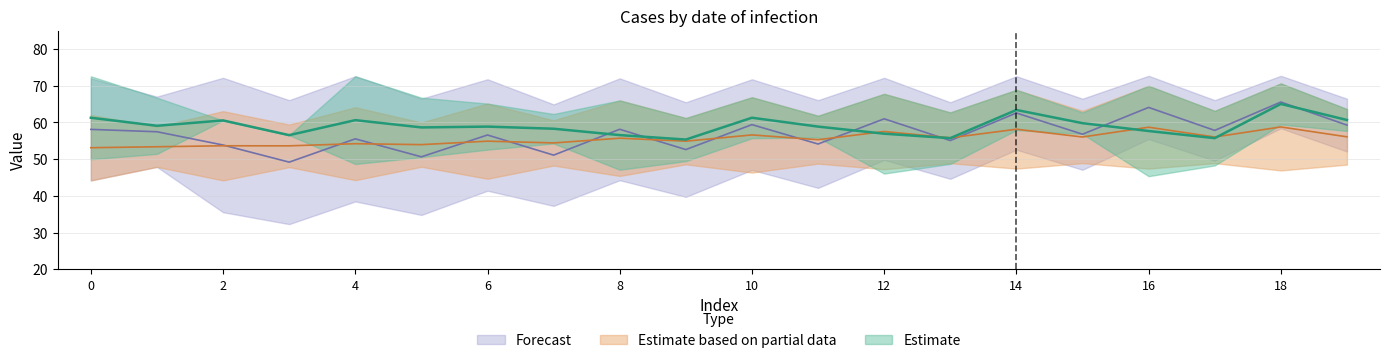

The Partial_low series shows 63.5 at 1. True or false?

False